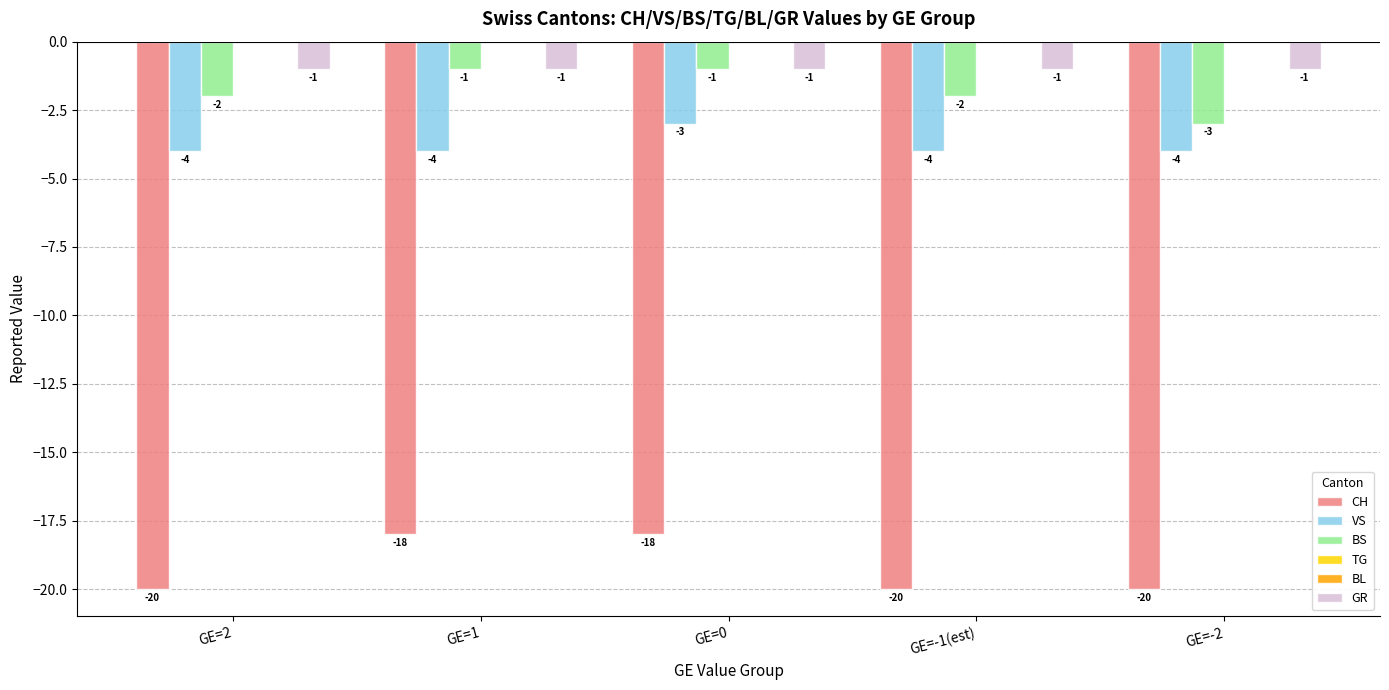

What are all the series names shown in the legend?

CH, VS, BS, TG, BL, GR